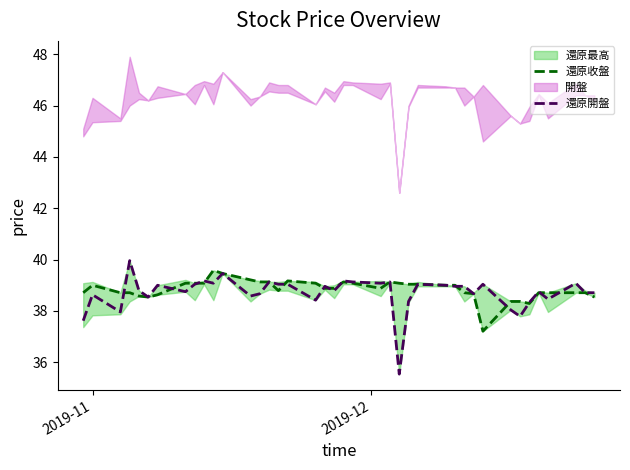

How many interior local valleys does the 還原開盤 series have?

12